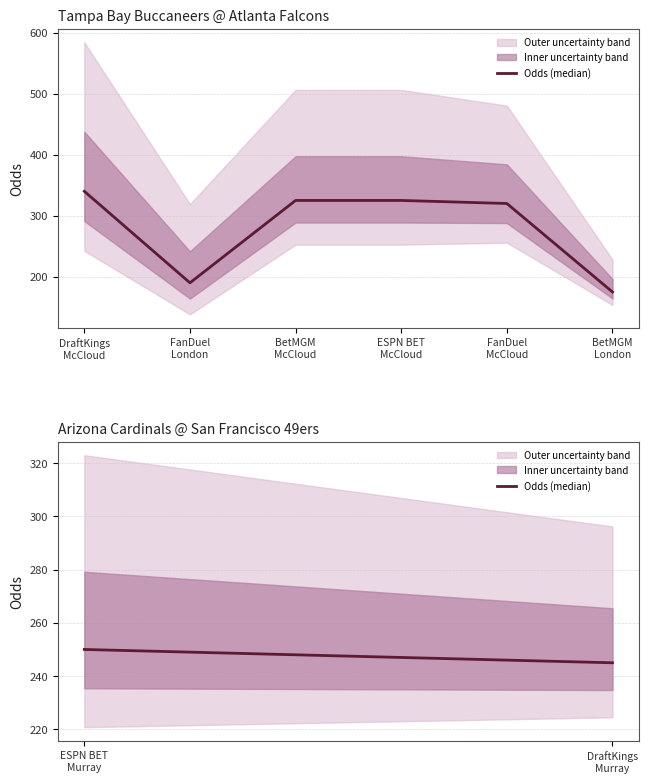

How many values are below 250?

1